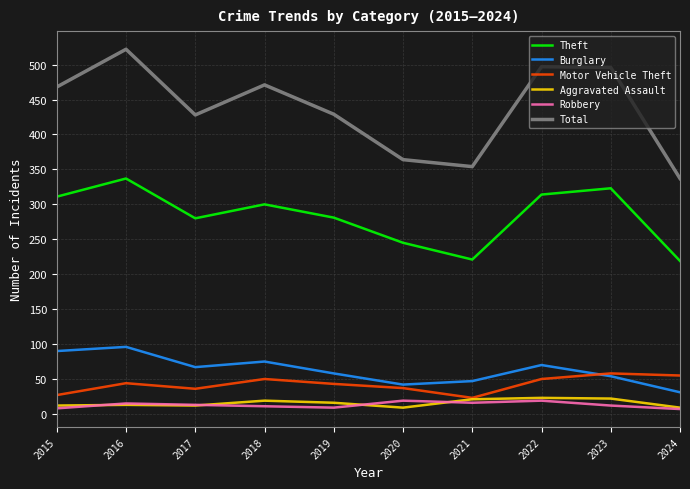

How many values in the Theft series are below 300?

5